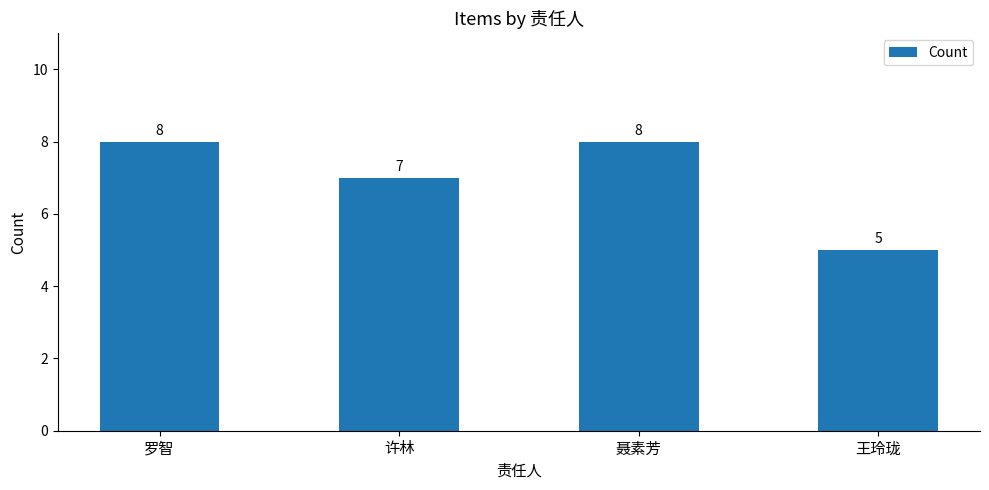

What is the change in value from 聂素芳 to 王玲珑?

-3